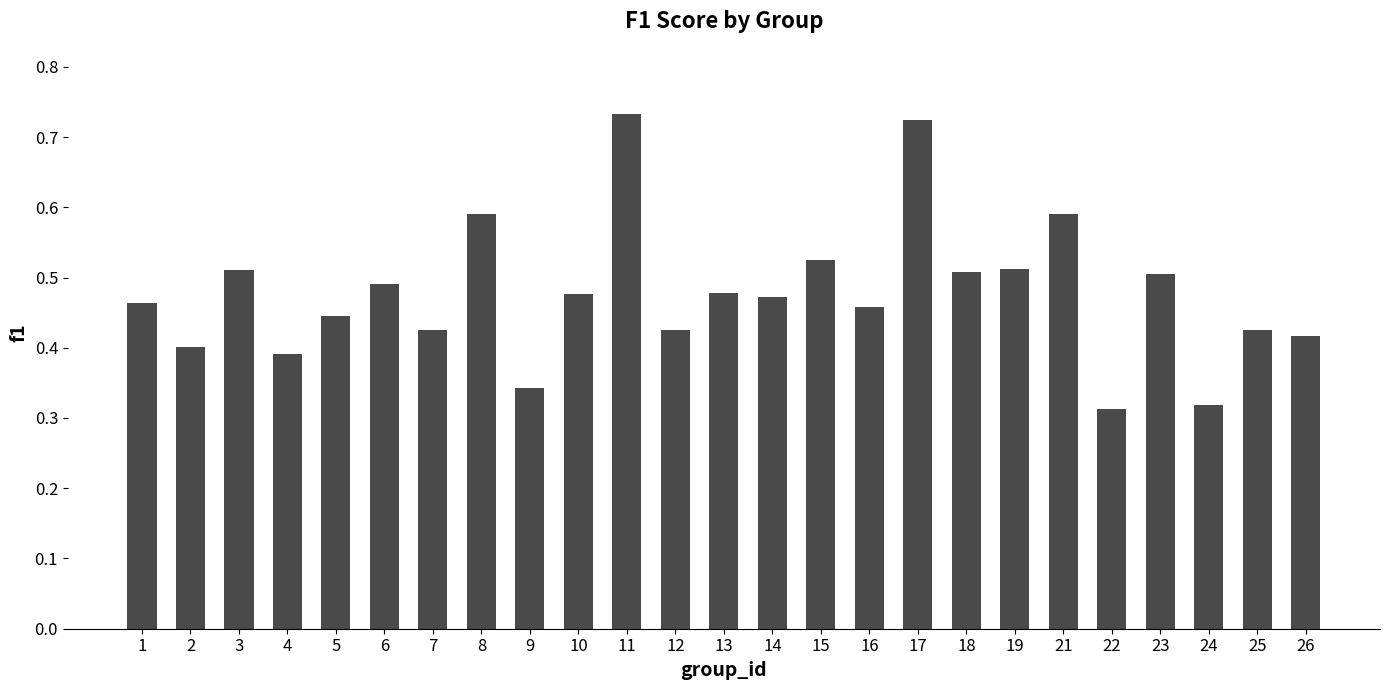

Which has a higher value, 4 or 10?

10